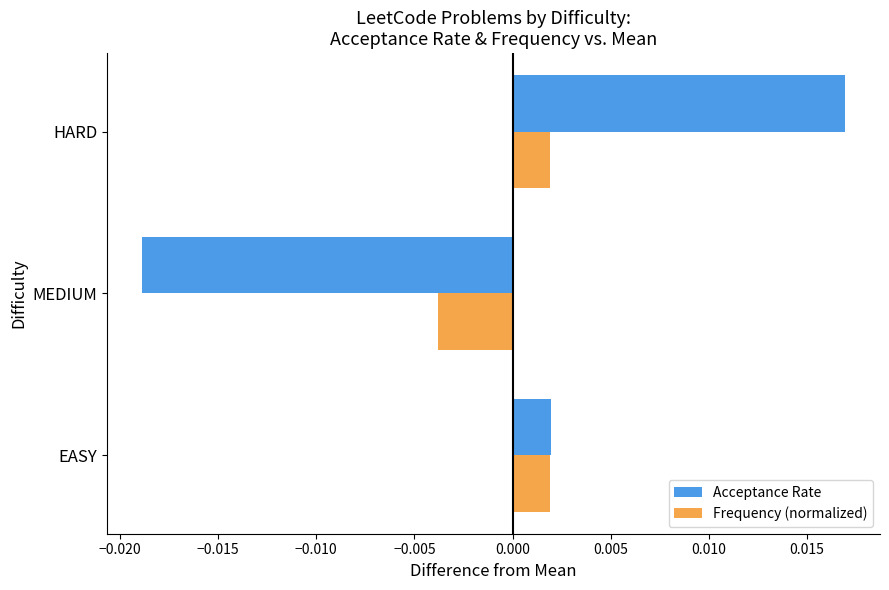

At which label is Acceptance Rate closest to 0?

EASY